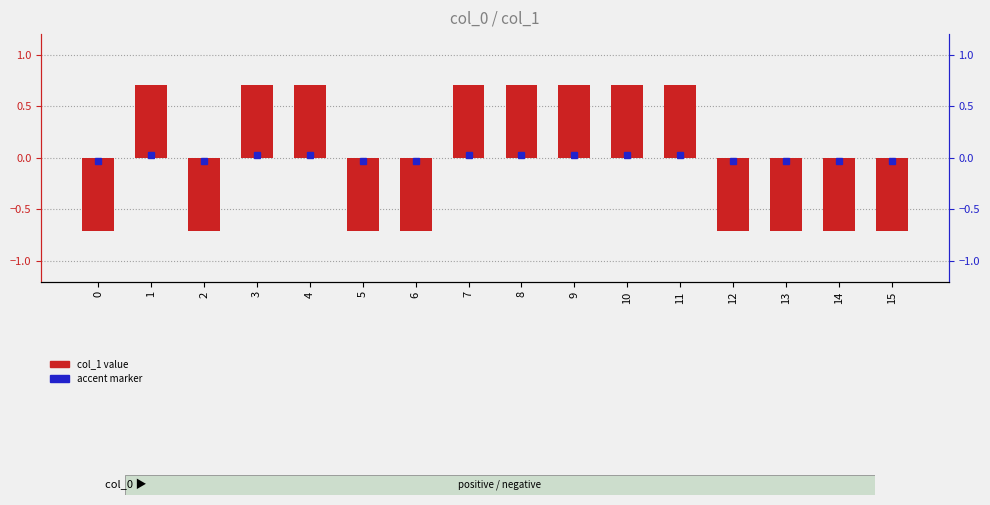

Reading left to right, list all the values displayed in this chart.

-0.7	0.7	-0.7	0.7	0.7	-0.7	-0.7	0.7	0.7	0.7	0.7	0.7	-0.7	-0.7	-0.7	-0.7